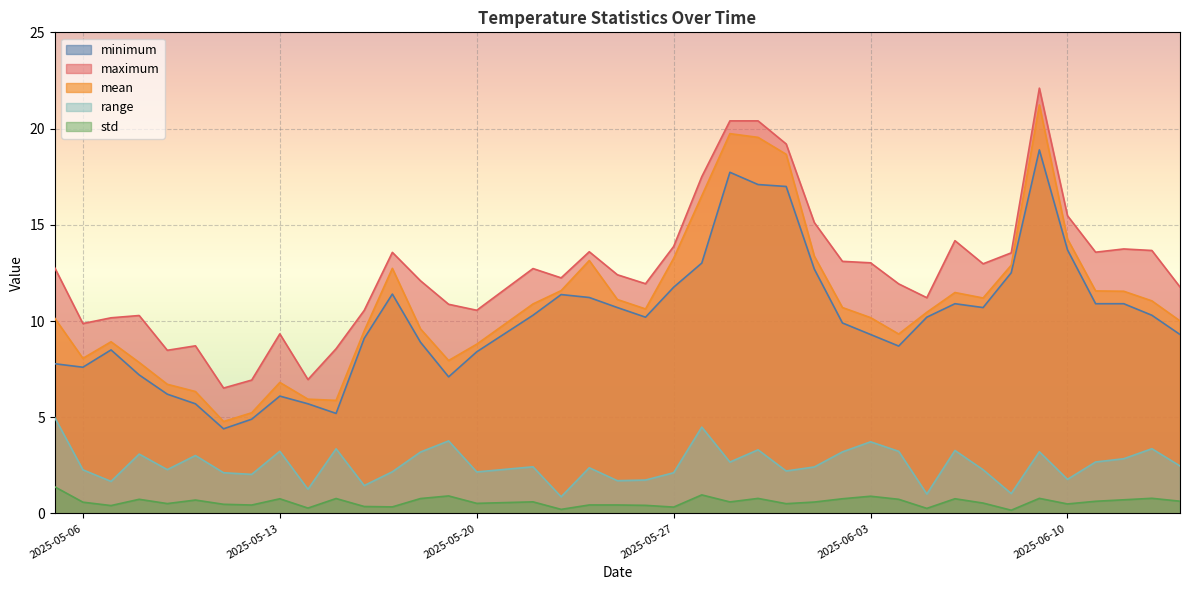

Which series has the largest total across all categories?

maximum